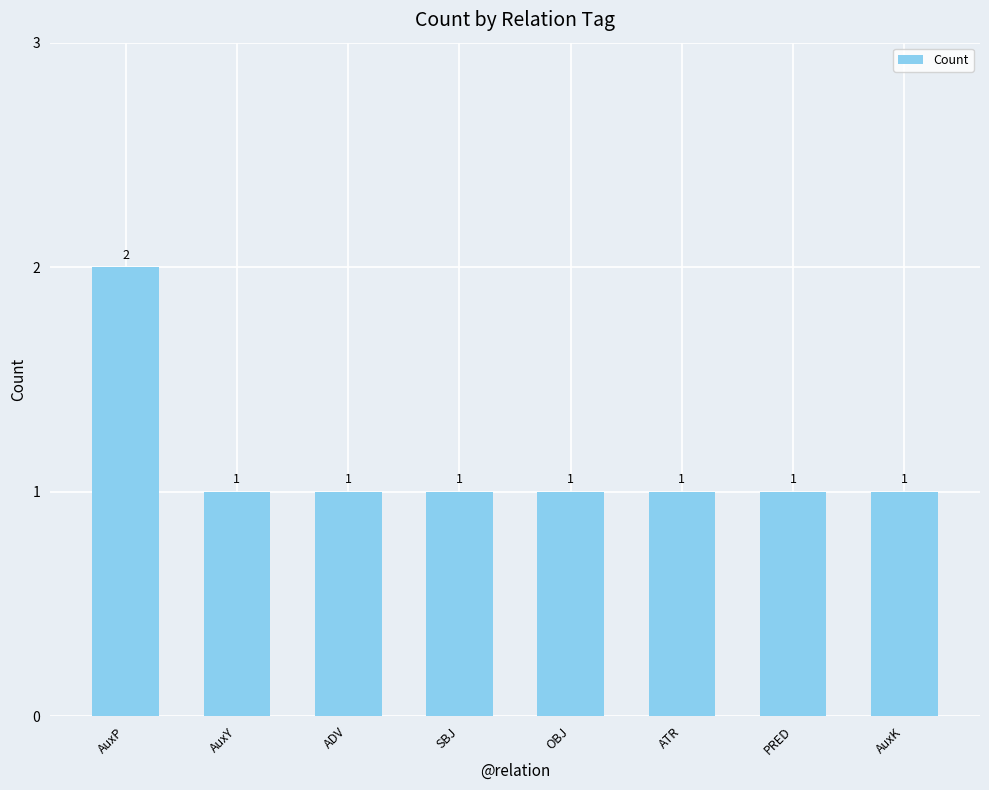

Read the value at ADV.

1